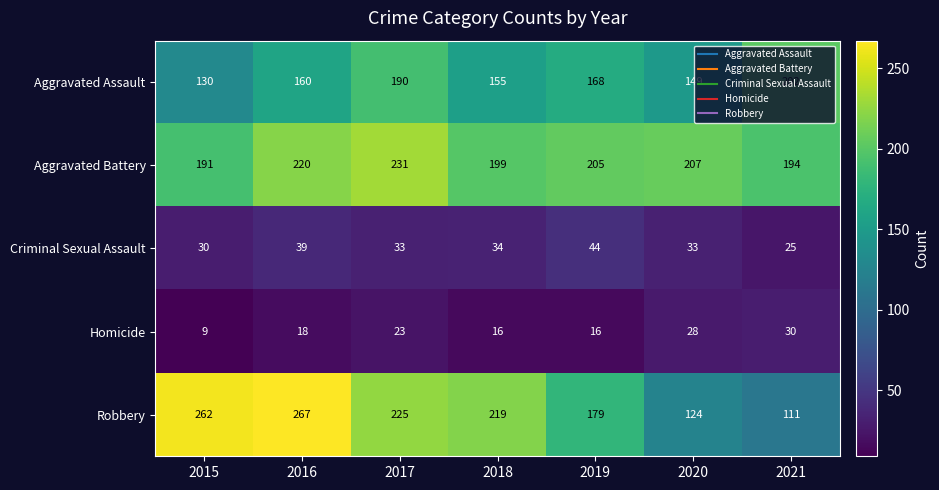

The value of Robbery at 2020 is 124. True or false?

True